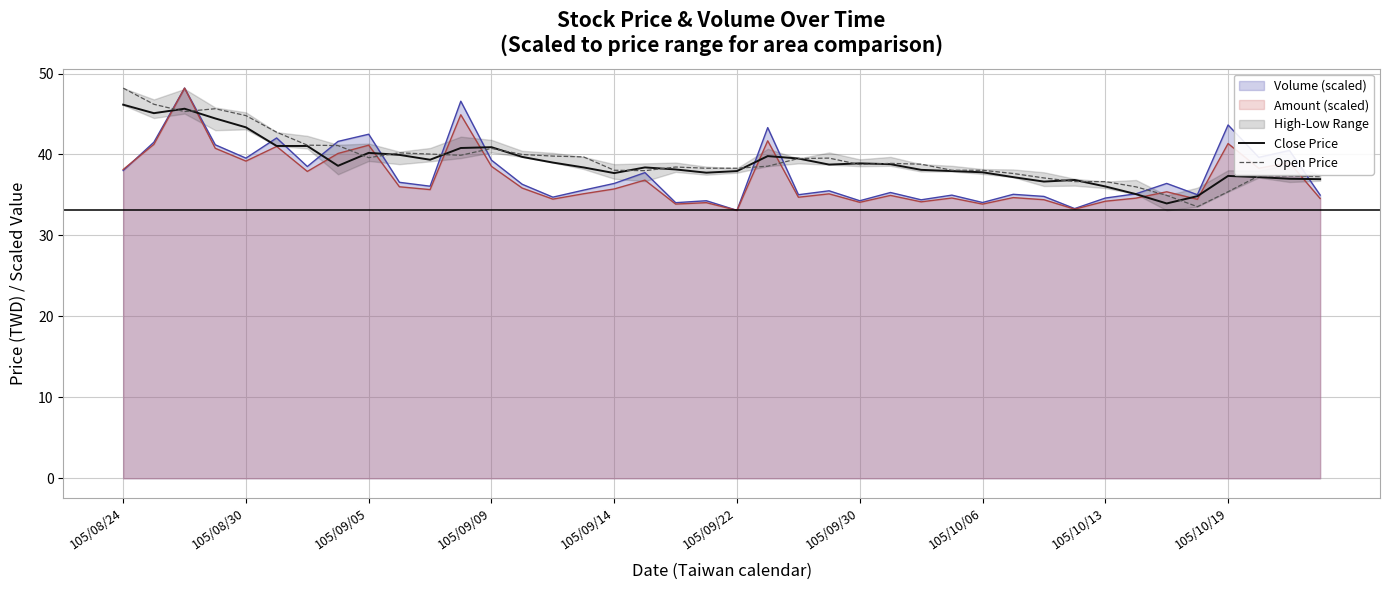

What is the sum of all Open Price values?

1576.3